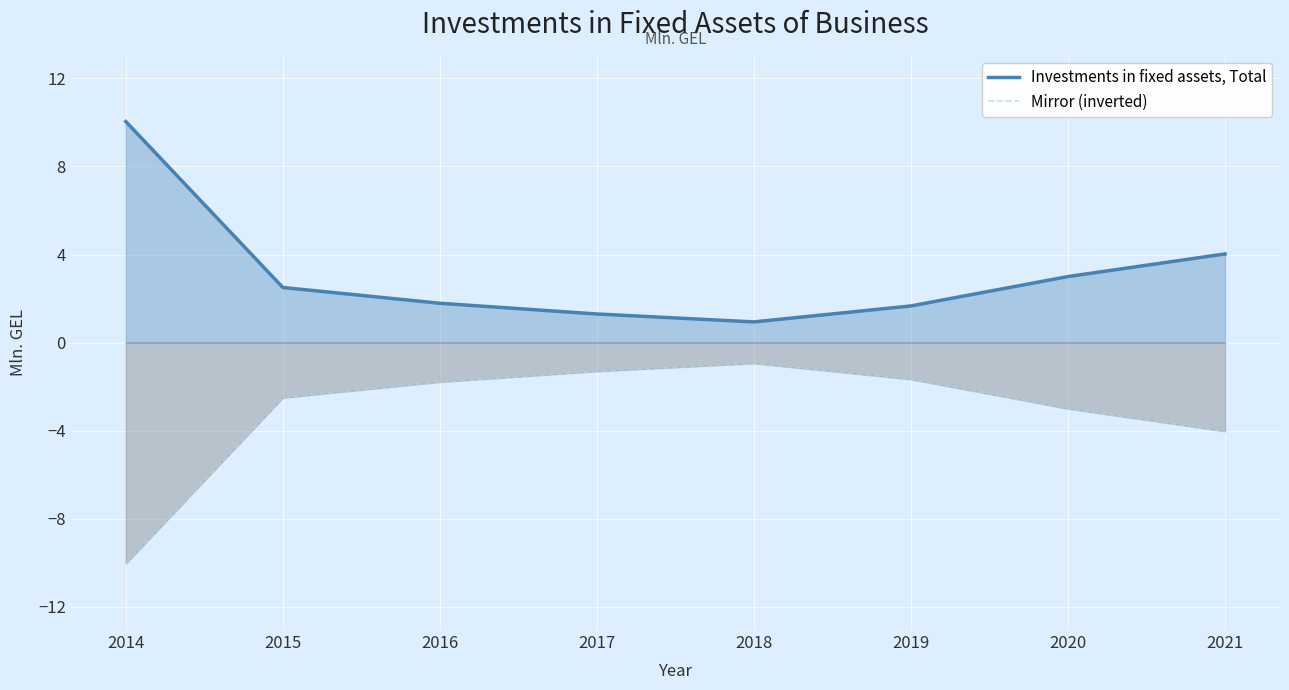

The Mirror (inverted) series shows -3.0 at 2020. True or false?

True